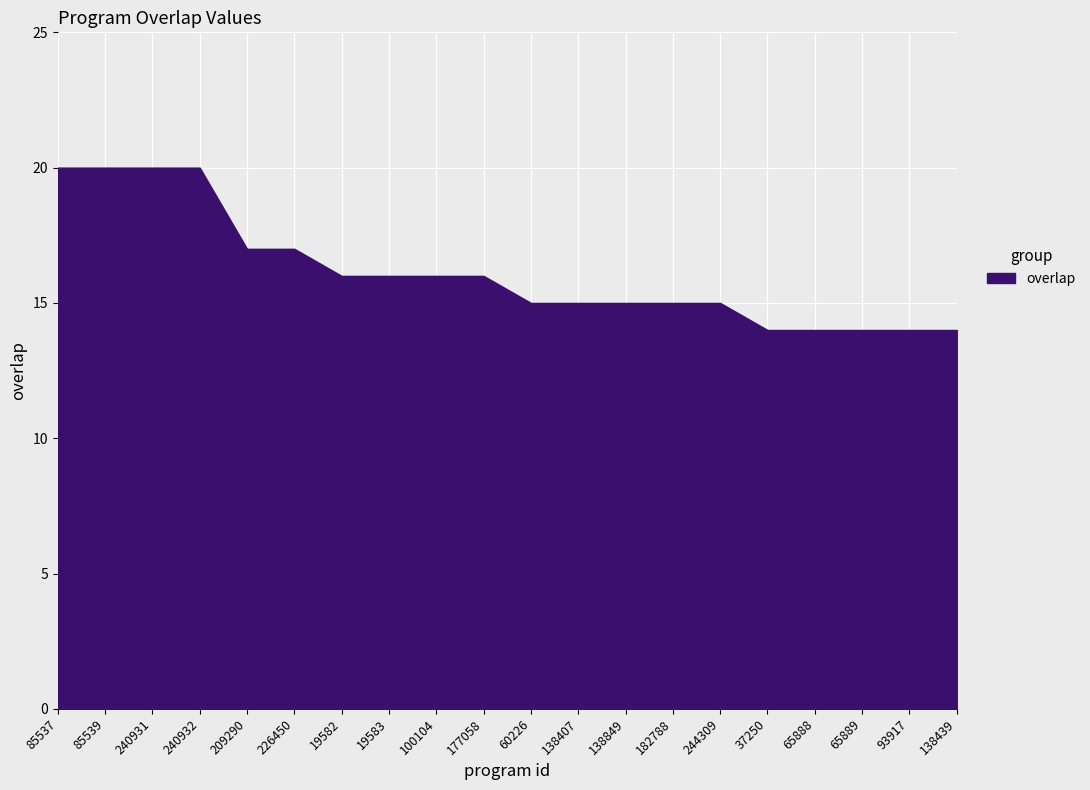

What is the ratio of the value at 138849 to the value at 240931?

0.8